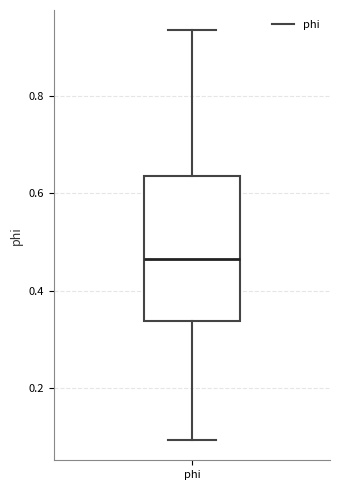

Read this box plot against the y-axis: the position of the median line, the range covered by the box, and the ends of both whiskers. The values are not printed on the chart, so give them approximately, as read against the axis.

median 0.46, box 0.34 to 0.64, whiskers 0.10 to 0.94